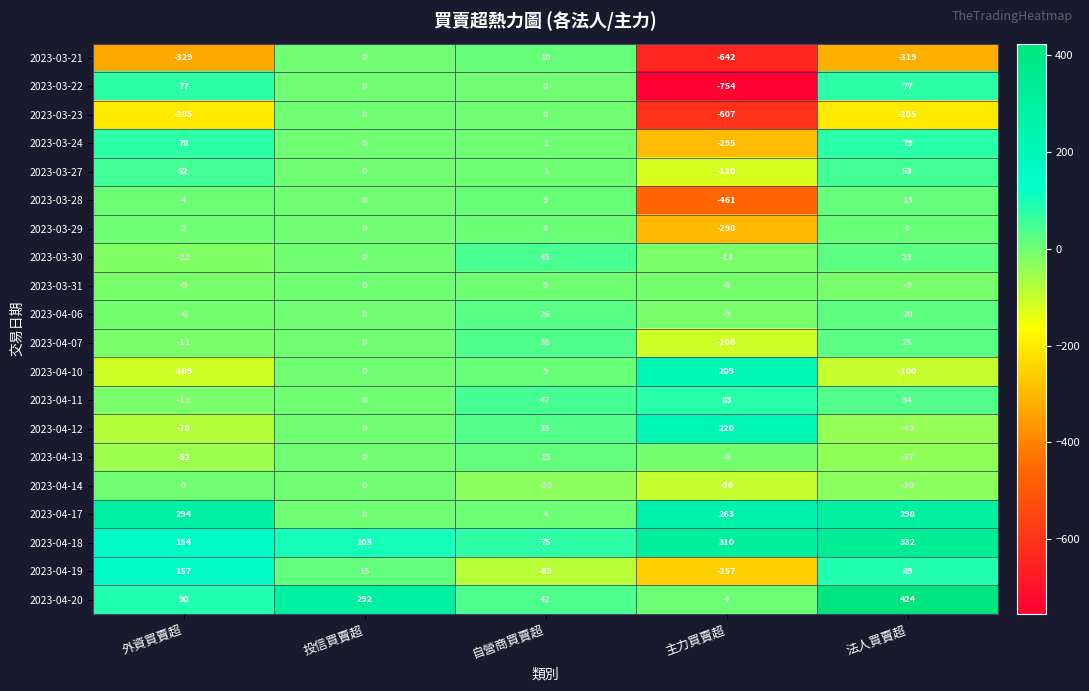

Is the value of 2023-03-31 at 自營商買賣超 greater than the value of 2023-03-21 at 外資買賣超?

Yes